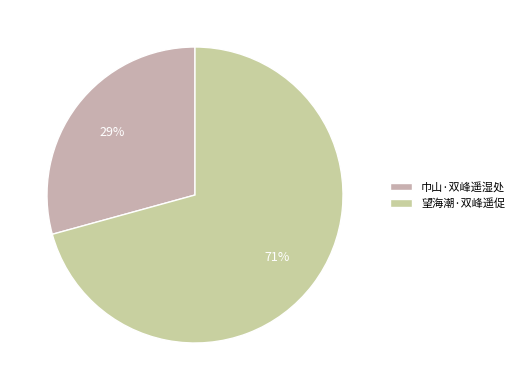

To the nearest percent, what is the combined percentage of 巾山·双峰遥湿处 and 望海潮·双峰遥促?

100%